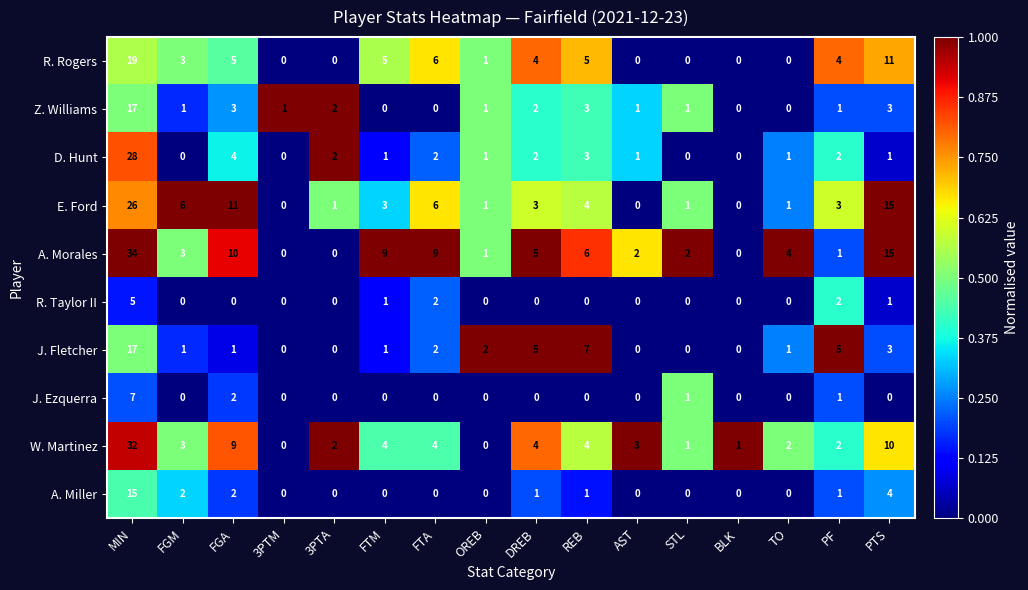

What is the difference between the highest and lowest values at DREB?

5